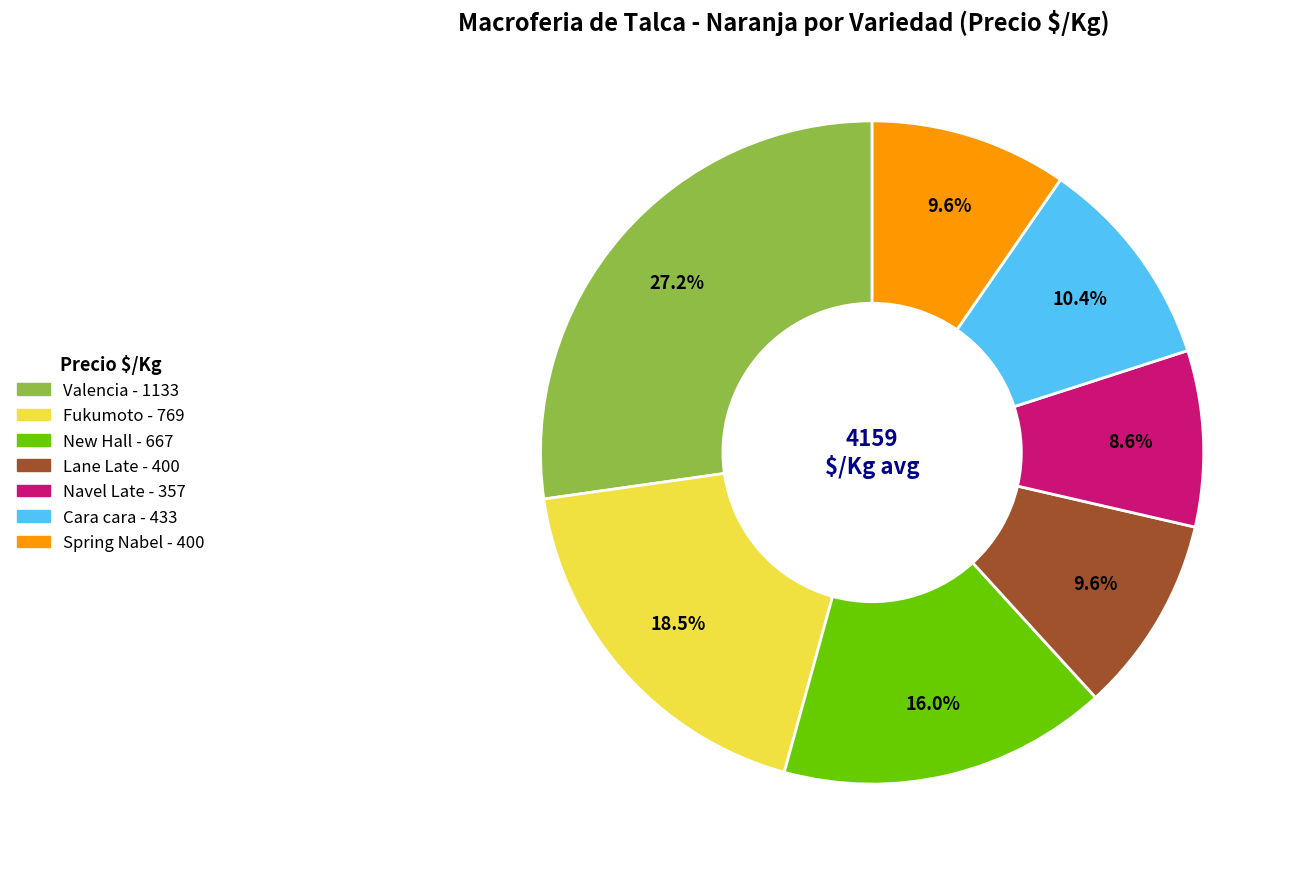

What percentage is the Navel Late slice, to the nearest percent?

9%